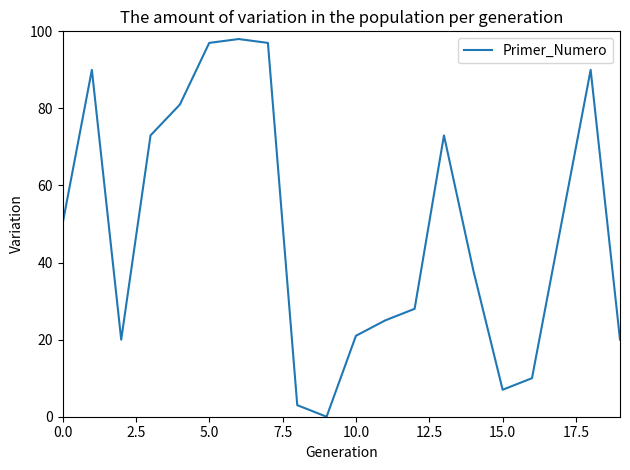

What is the difference between the maximum and minimum values?

98